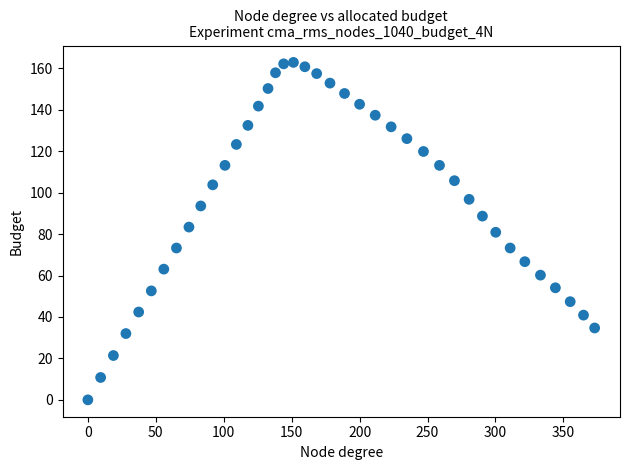

What is the range of Y values (max minus min)?

162.9